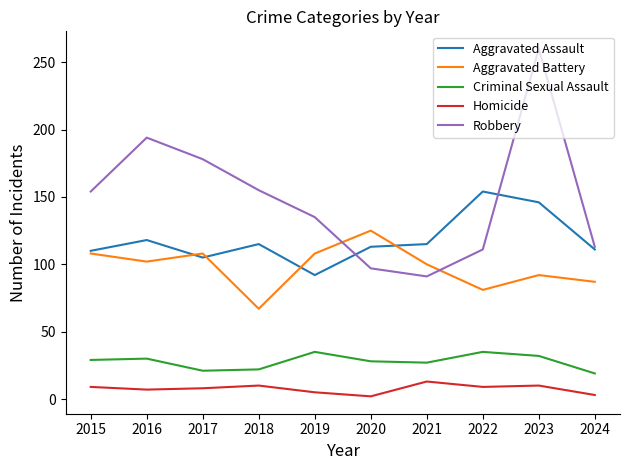

Which series has the widest spread of values?

Robbery